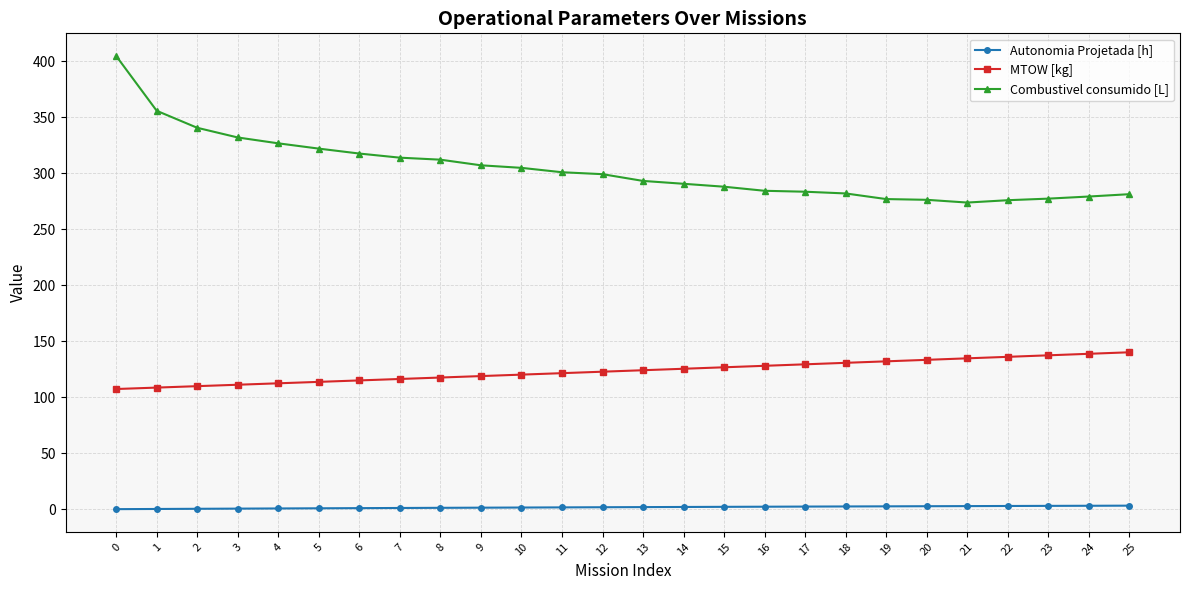

What is the difference between the maximum and second lowest values in the Autonomia Projetada [h] series?

3.0